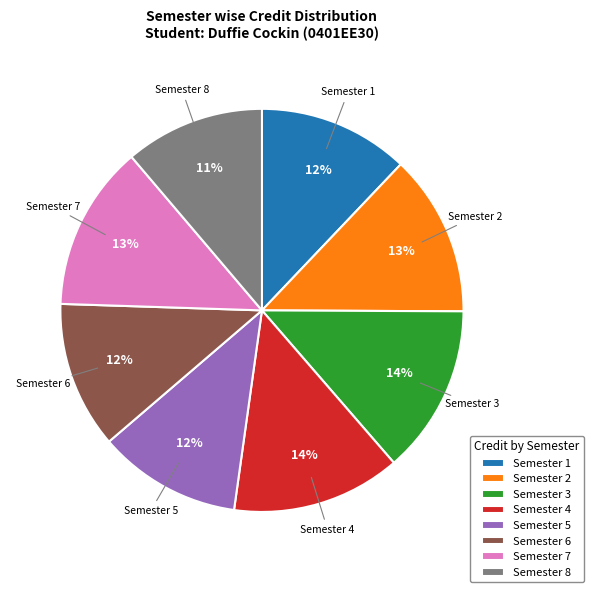

To the nearest percent, what is the average slice percentage?

12%